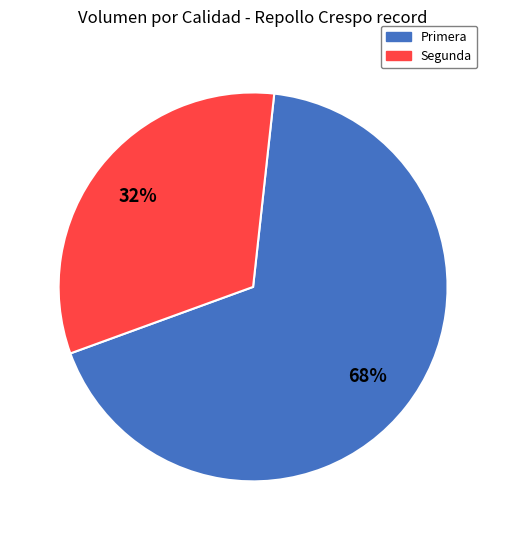

What percentage is the Primera slice, to the nearest percent?

68%